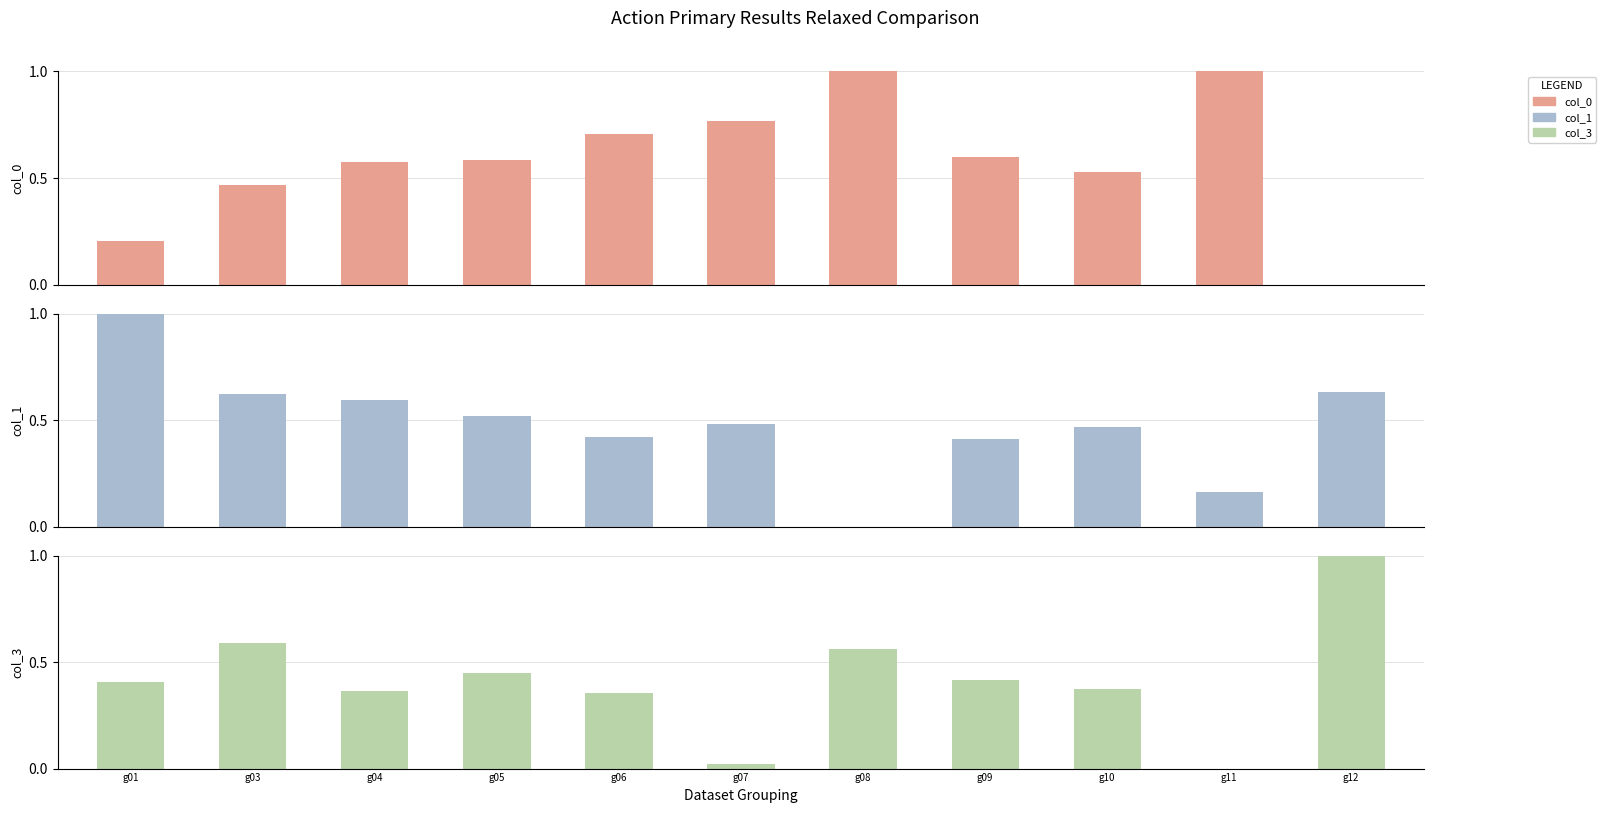

Where is col_0 nearest to the value 0?

g12